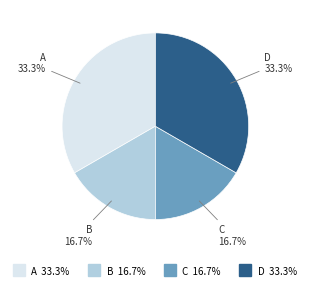

How many segments does this pie chart have?

4